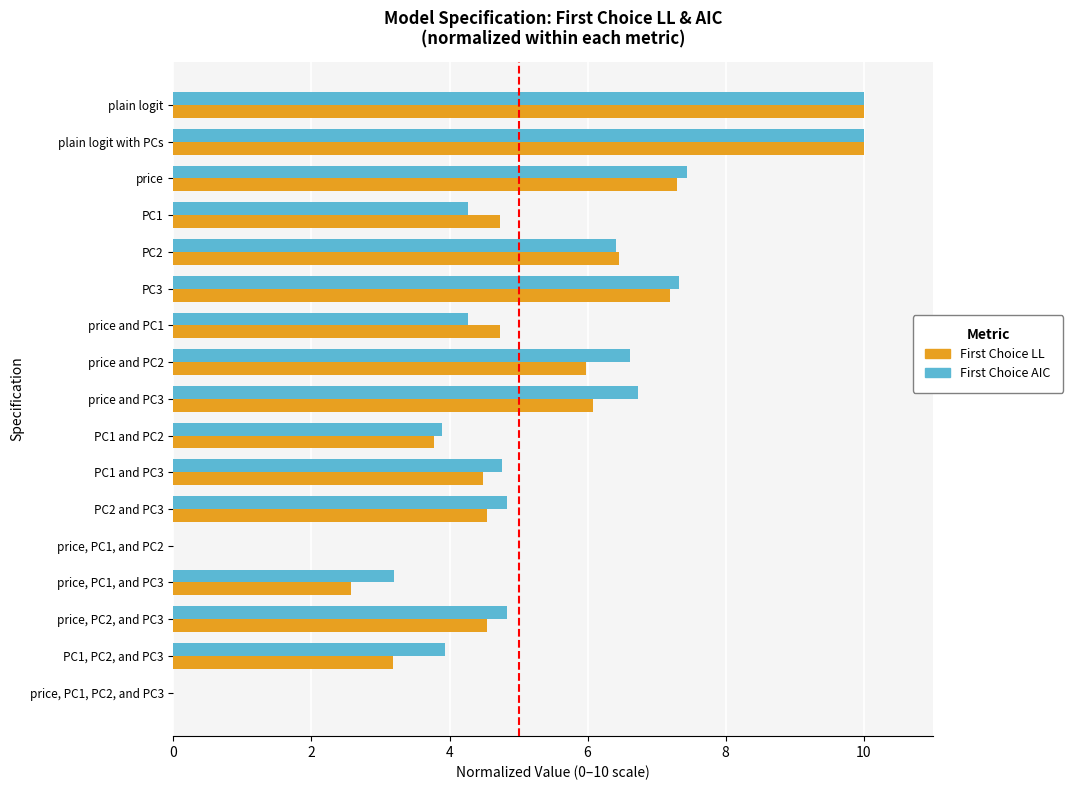

What is the total value across all series at plain logit?

20.0